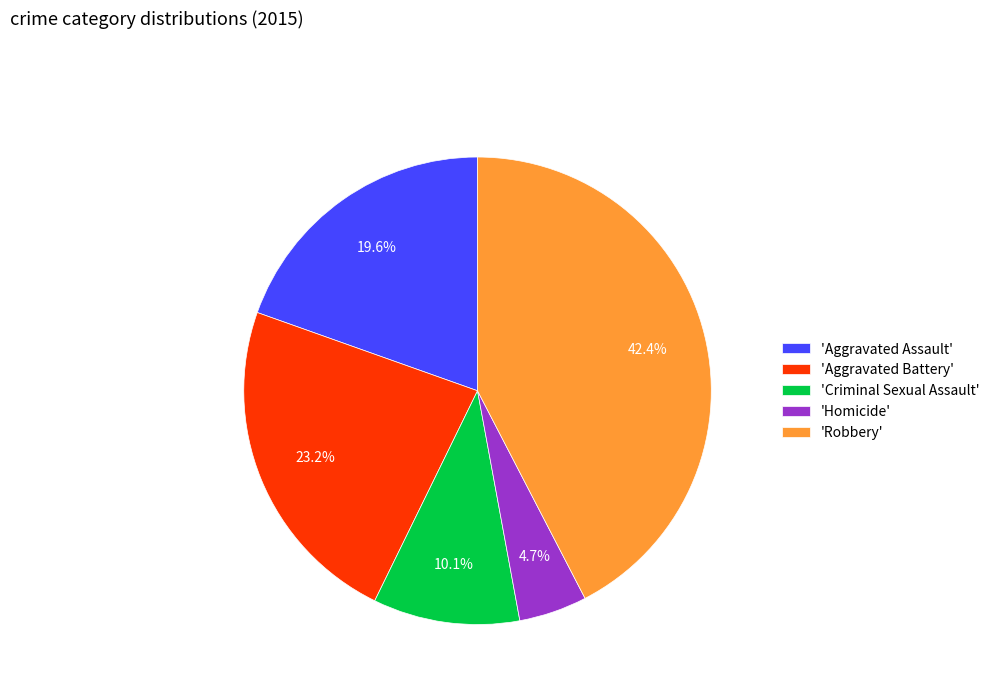

What is the ratio of the value at 'Criminal Sexual Assault' to the value at 'Aggravated Assault'?

0.5